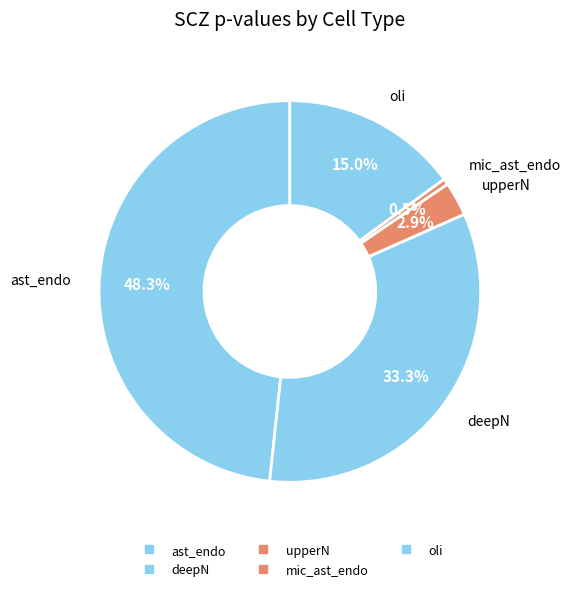

To the nearest percent, what is the combined percentage of upperN and mic_ast_endo?

3%